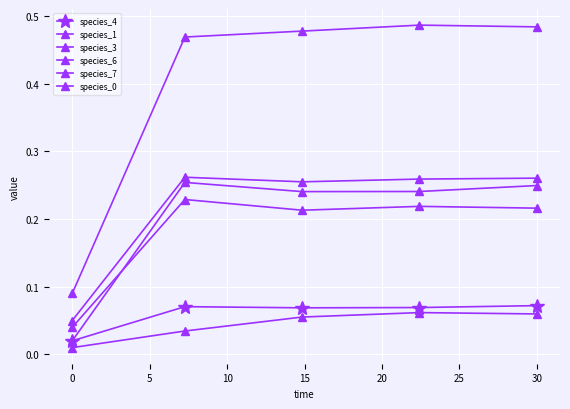

Does the chart display data point markers on the line(s)?

Yes